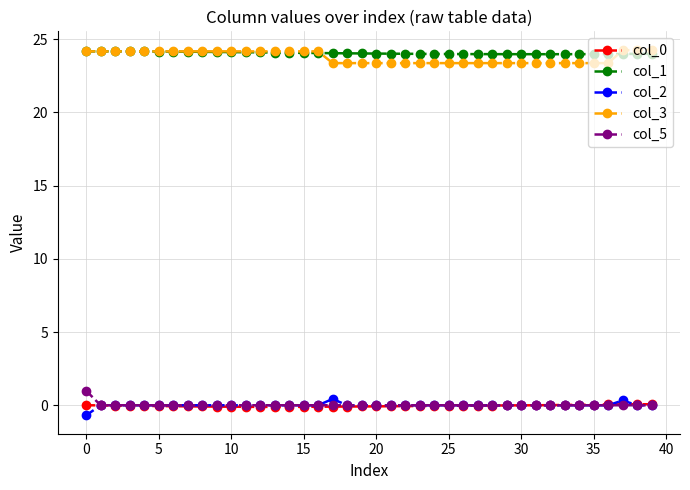

What is the value of the col_3 point at the 5th from the left?

24.2